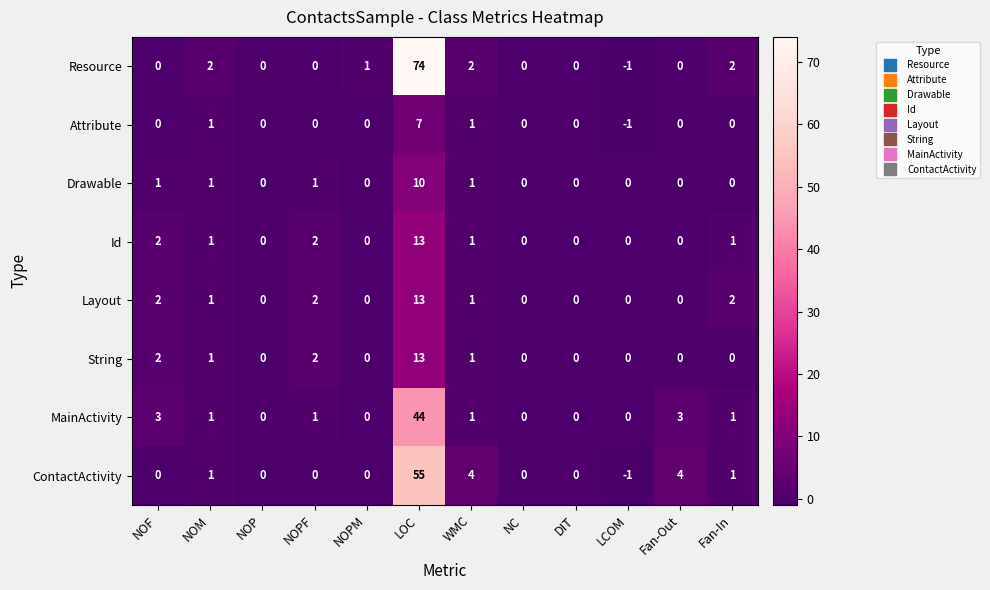

What is the sum of all Layout values?

21